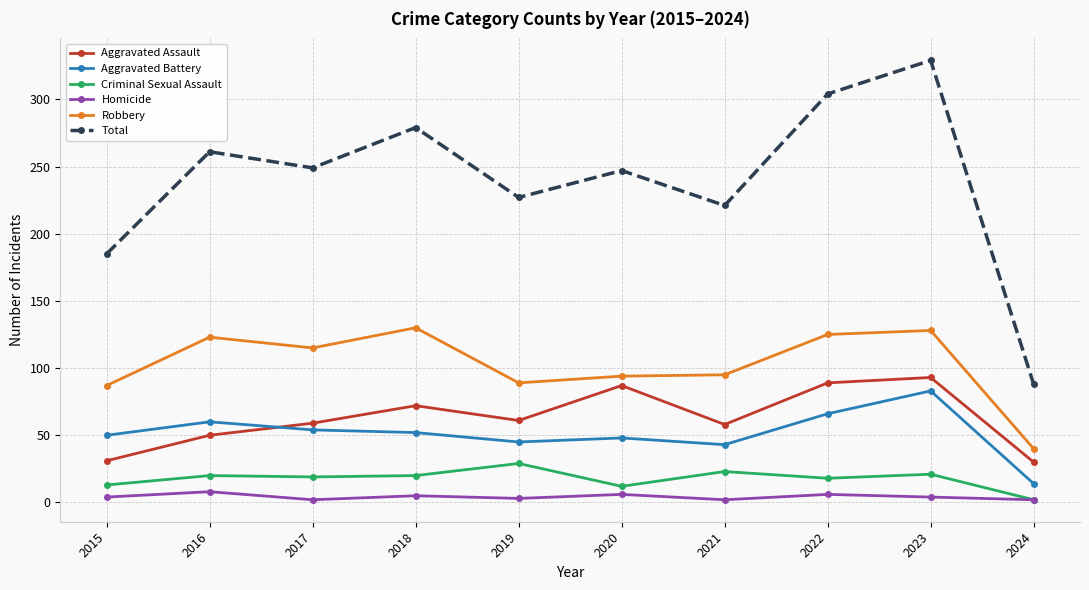

Which series has the widest spread of values?

Total